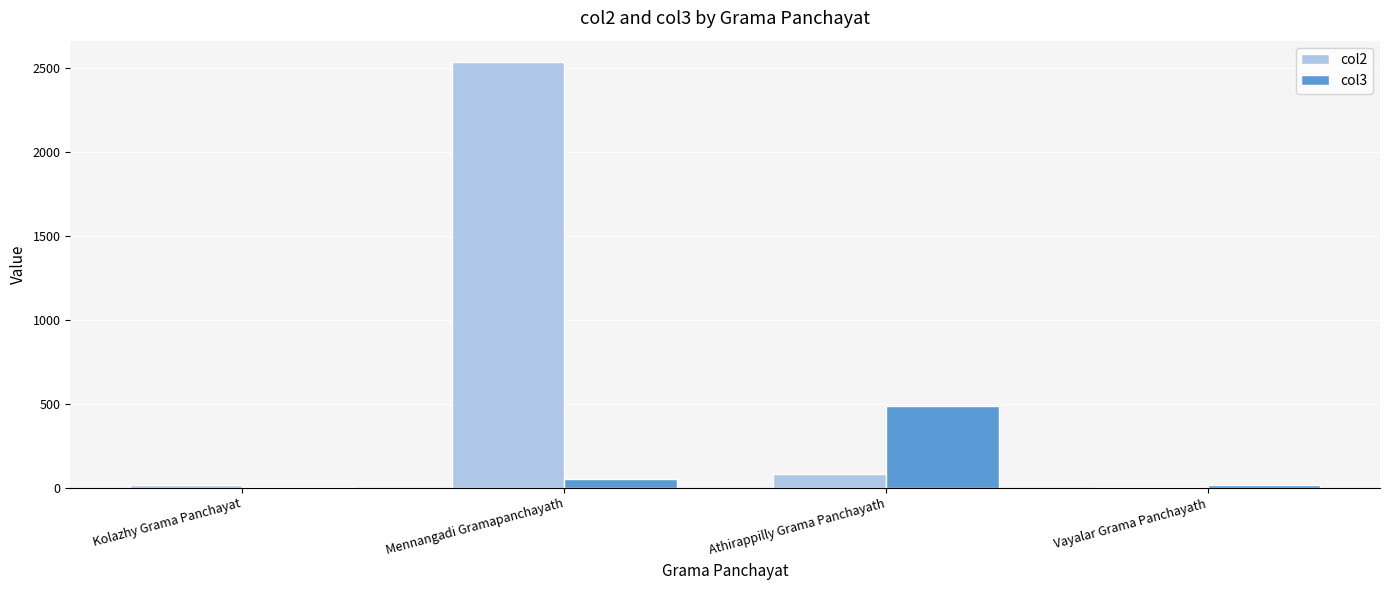

At which category does the chart reach its peak across all series?

Mennangadi Gramapanchayath